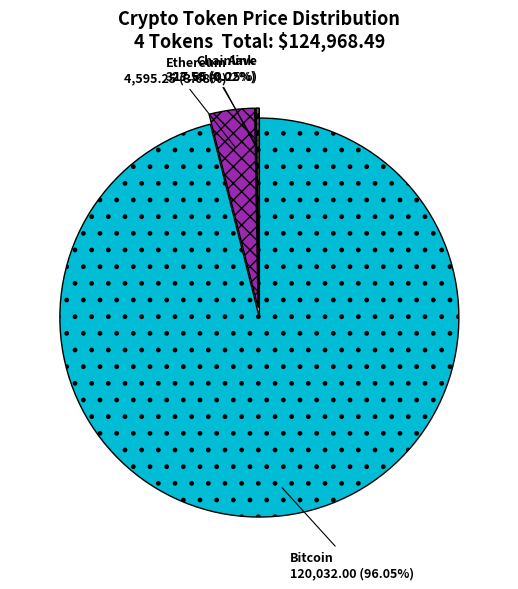

Is the sum of Ethereum and Bitcoin greater than half?

Yes